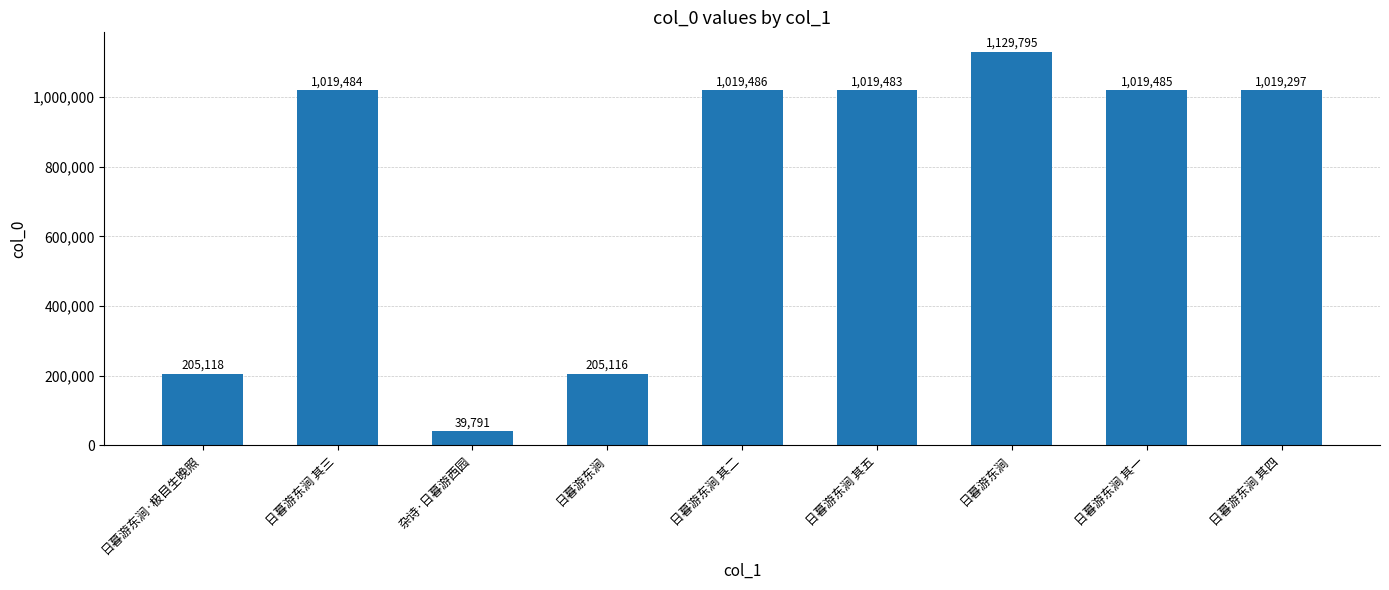

How many data points does each series have?

9